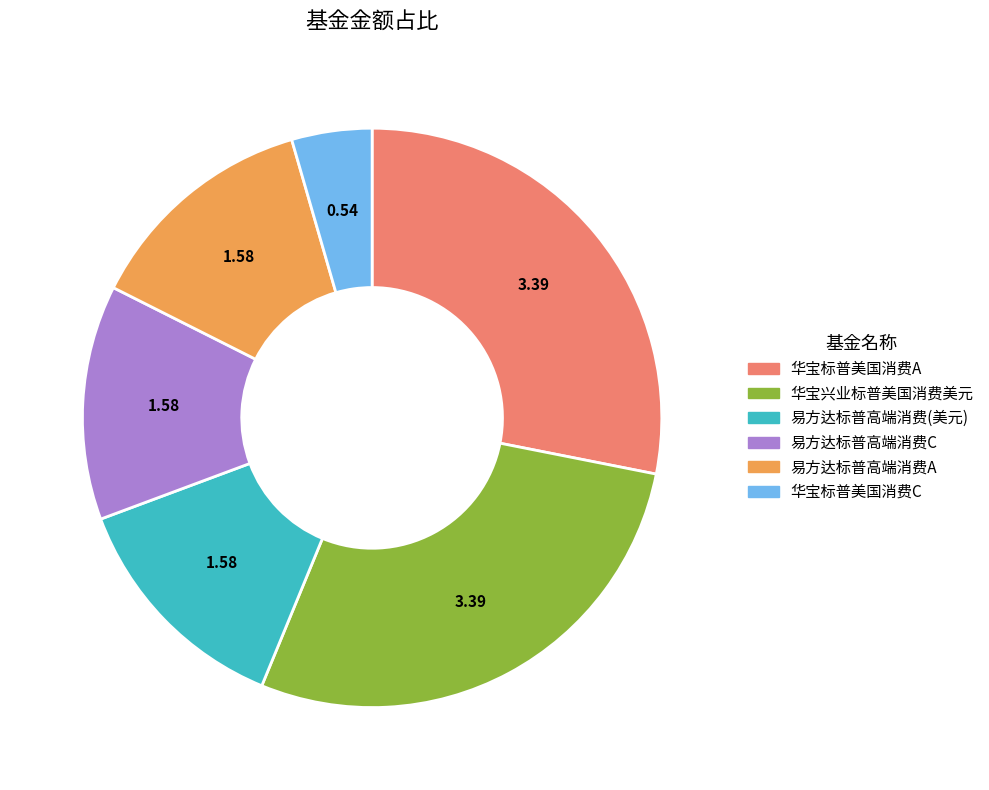

How many slices are in this pie chart?

6